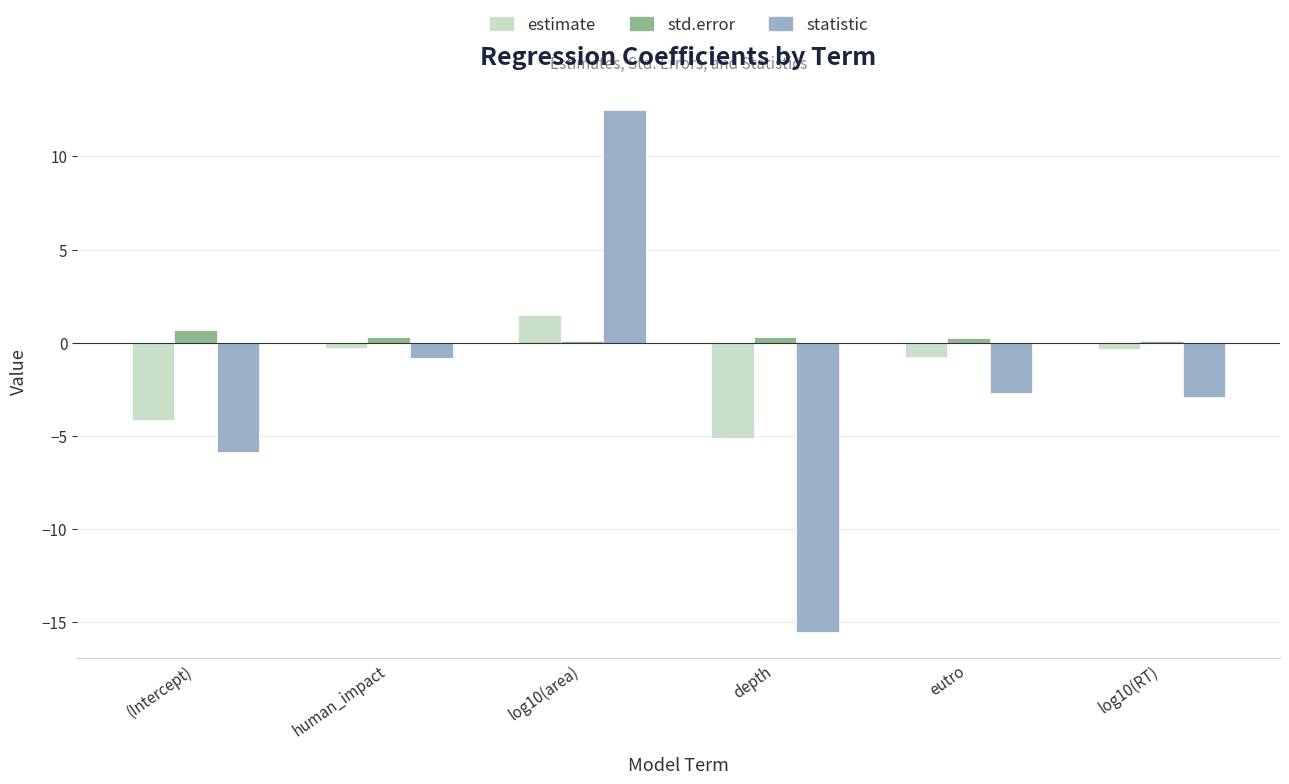

Is it true that estimate equals -0.3 at log10(RT)?

True